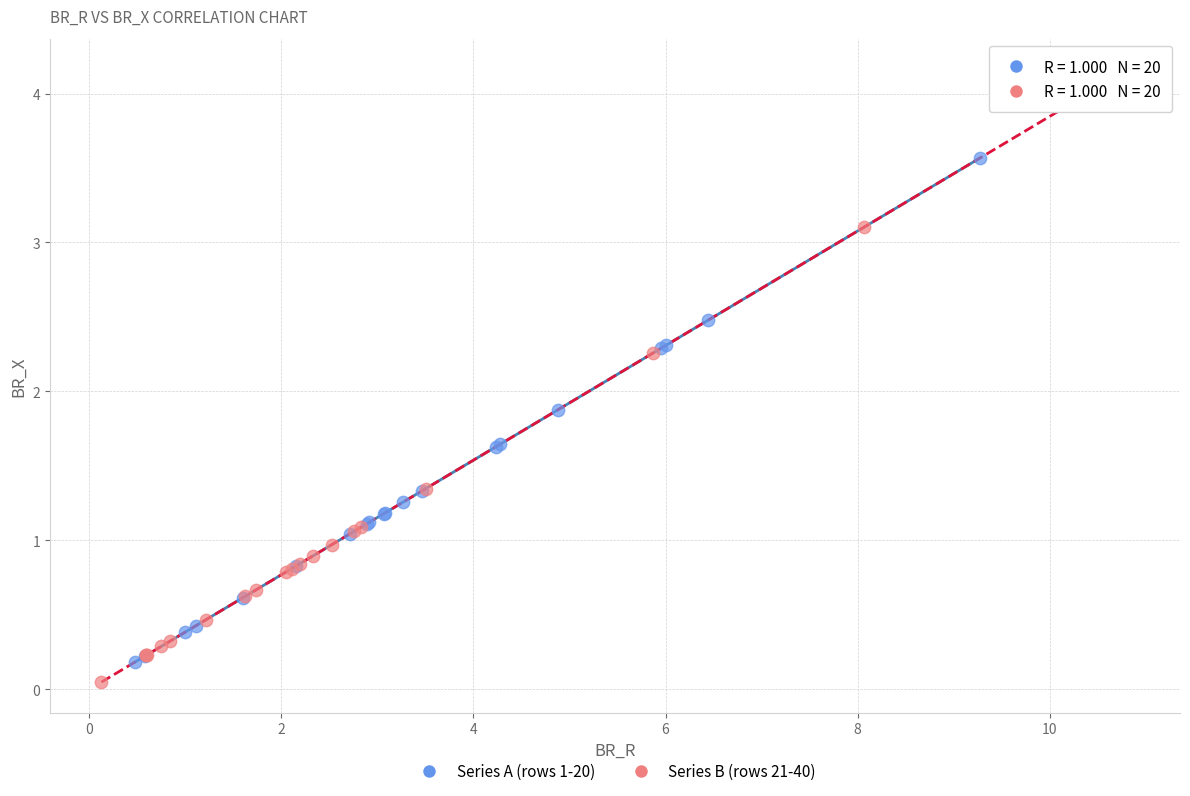

Which series has the widest spread of Y values?

Series B (rows 21-40)